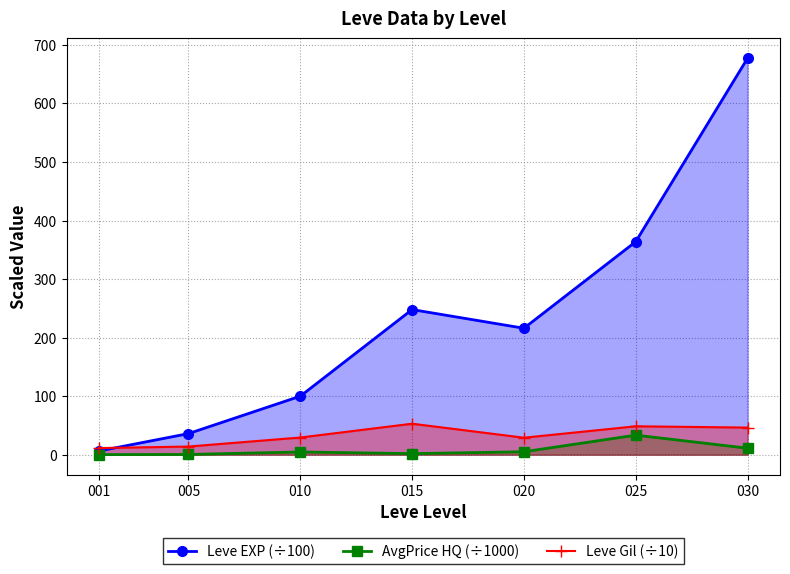

The value of Leve Gil (÷10) at 010 is 40.7. True or false?

False